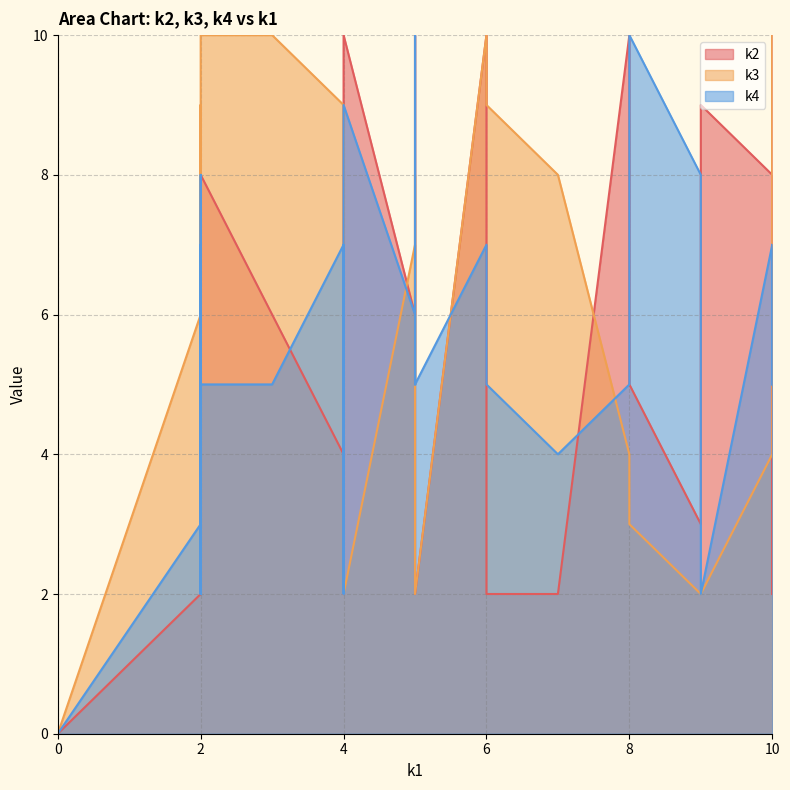

What is the value of the k4 point at the 5th from the left?

9